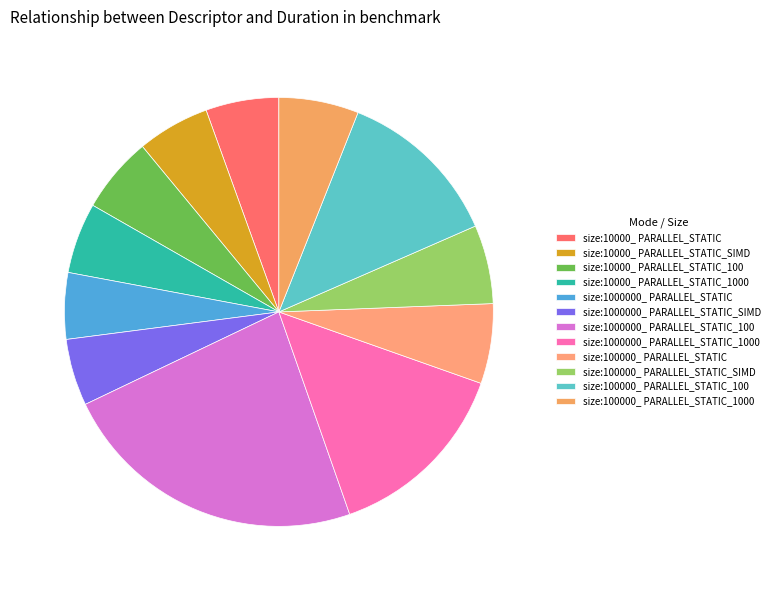

The size:10000_ PARALLEL_STATIC_1000 slice represents 1% of the pie. True or false?

False